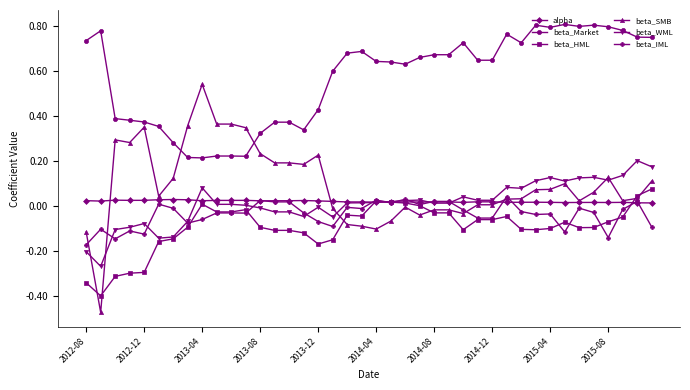

Which series has the widest spread of values?

beta_SMB